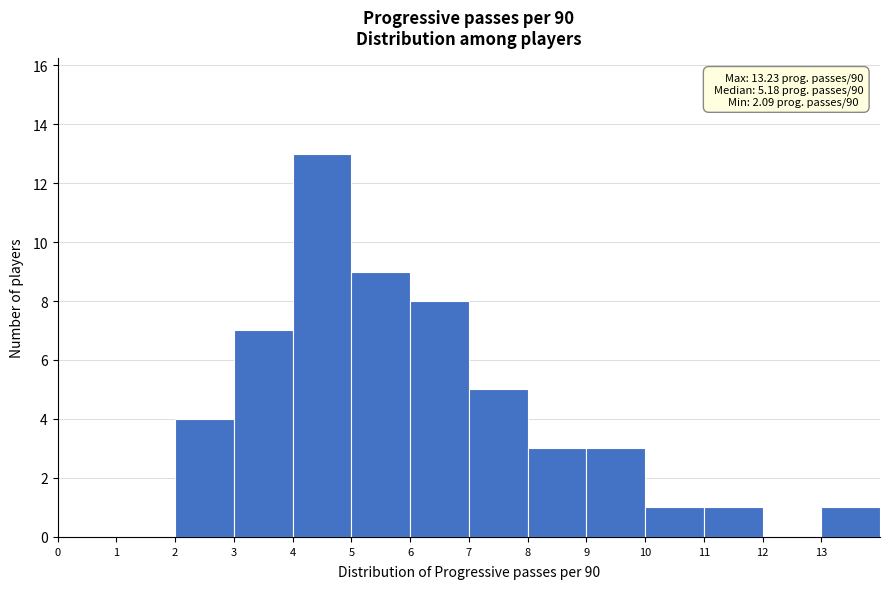

Which range on the x-axis has the tallest bar?

4 to 5